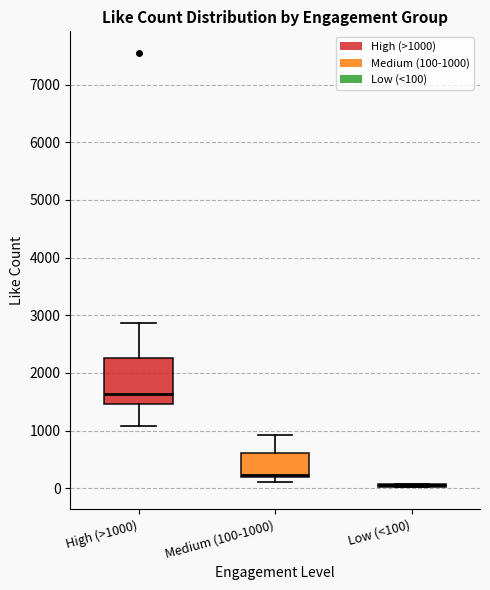

Reading left to right, read every box against the y-axis: the position of its median line, the range the box covers, and the ends of its whiskers. The values are not printed on the chart, so give them approximately, as read against the axis.

High (>1000): median 1600, box 1500 to 2300, whiskers 1100 to 2900
Medium (100-1000): median 200 (just above the box's lower edge), box 200 to 600, whiskers 100 to 900
Low (<100): box collapsed to a line at 100, whiskers 0 to 100